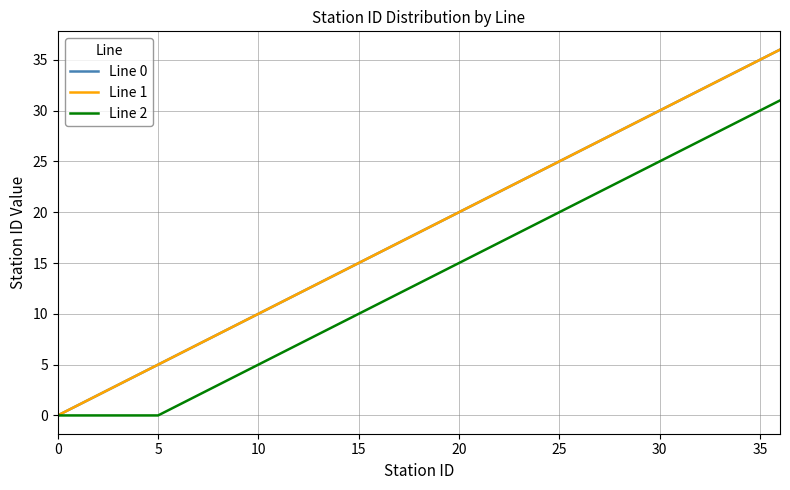

Is this an area chart (filled region under the line)?

No